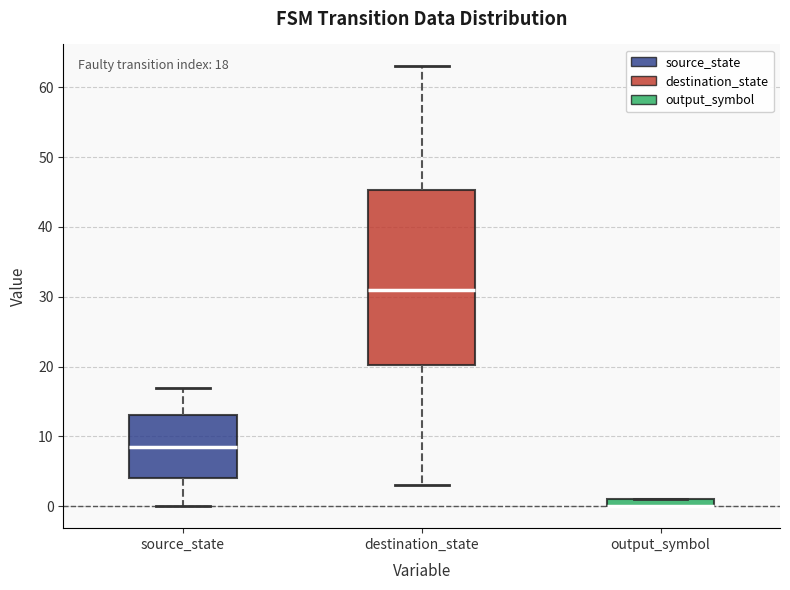

Comparing the boxes themselves (not the whiskers), which one is the tallest?

destination_state